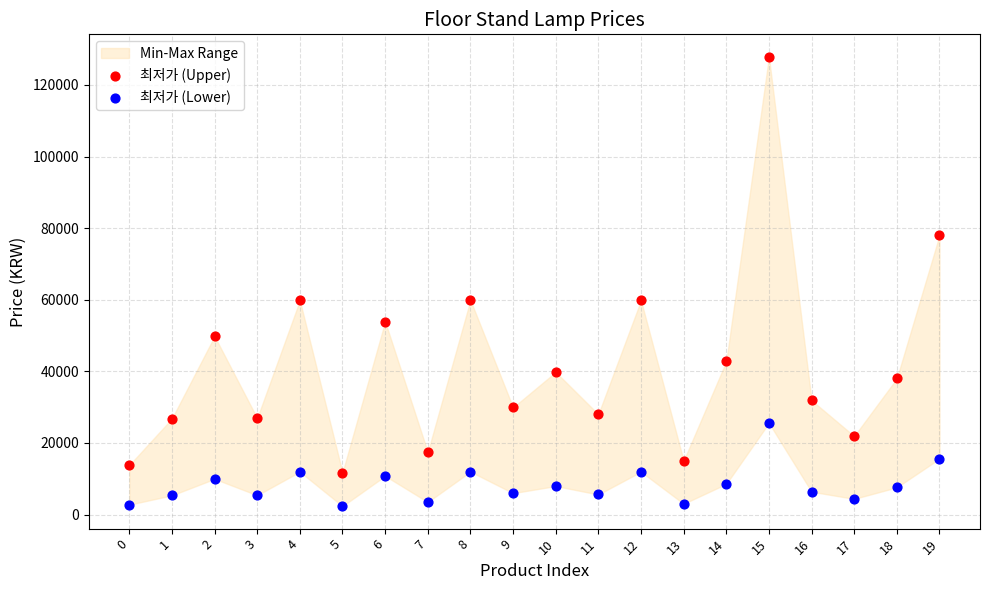

Which series reaches the minimum Y coordinate?

최저가 (Lower)